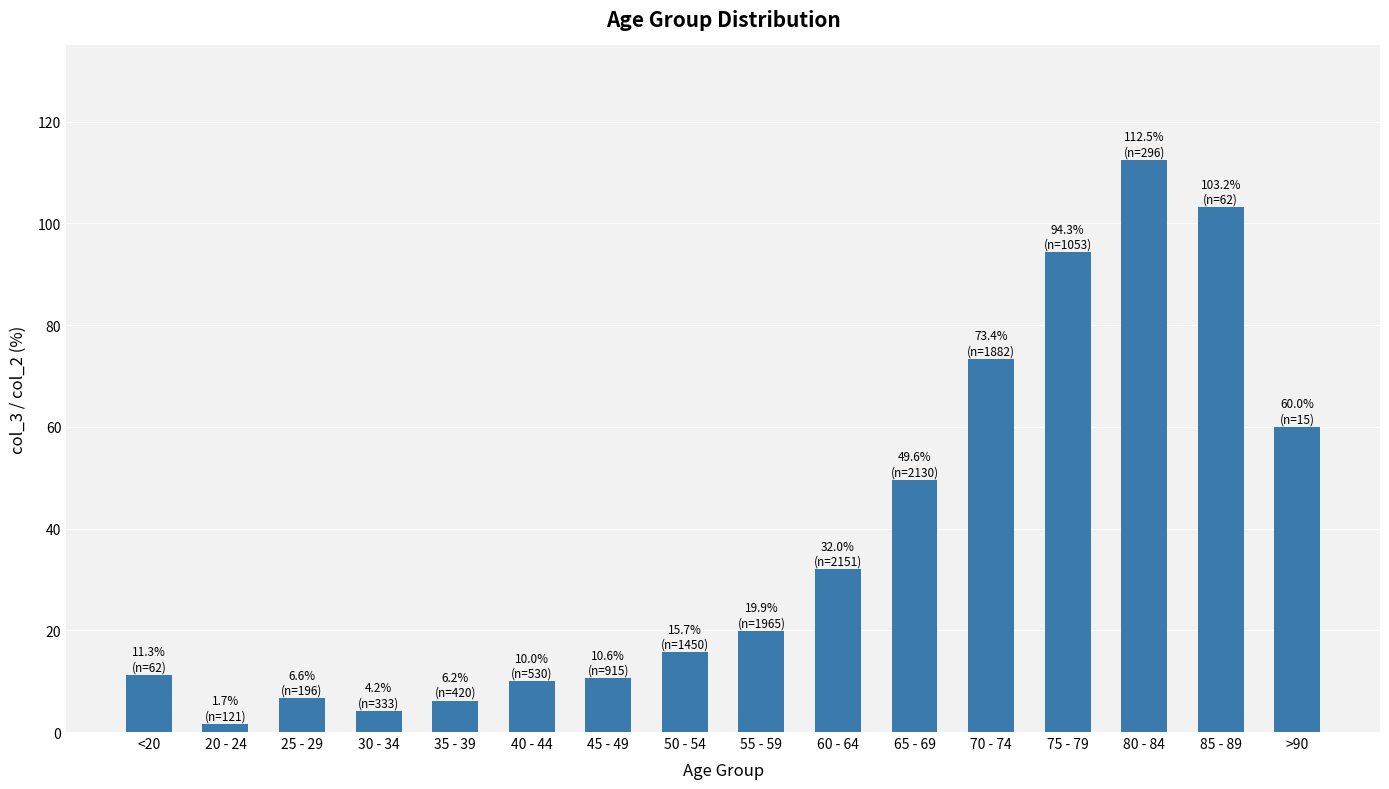

The value at 80 - 84 is 112.5. True or false?

True